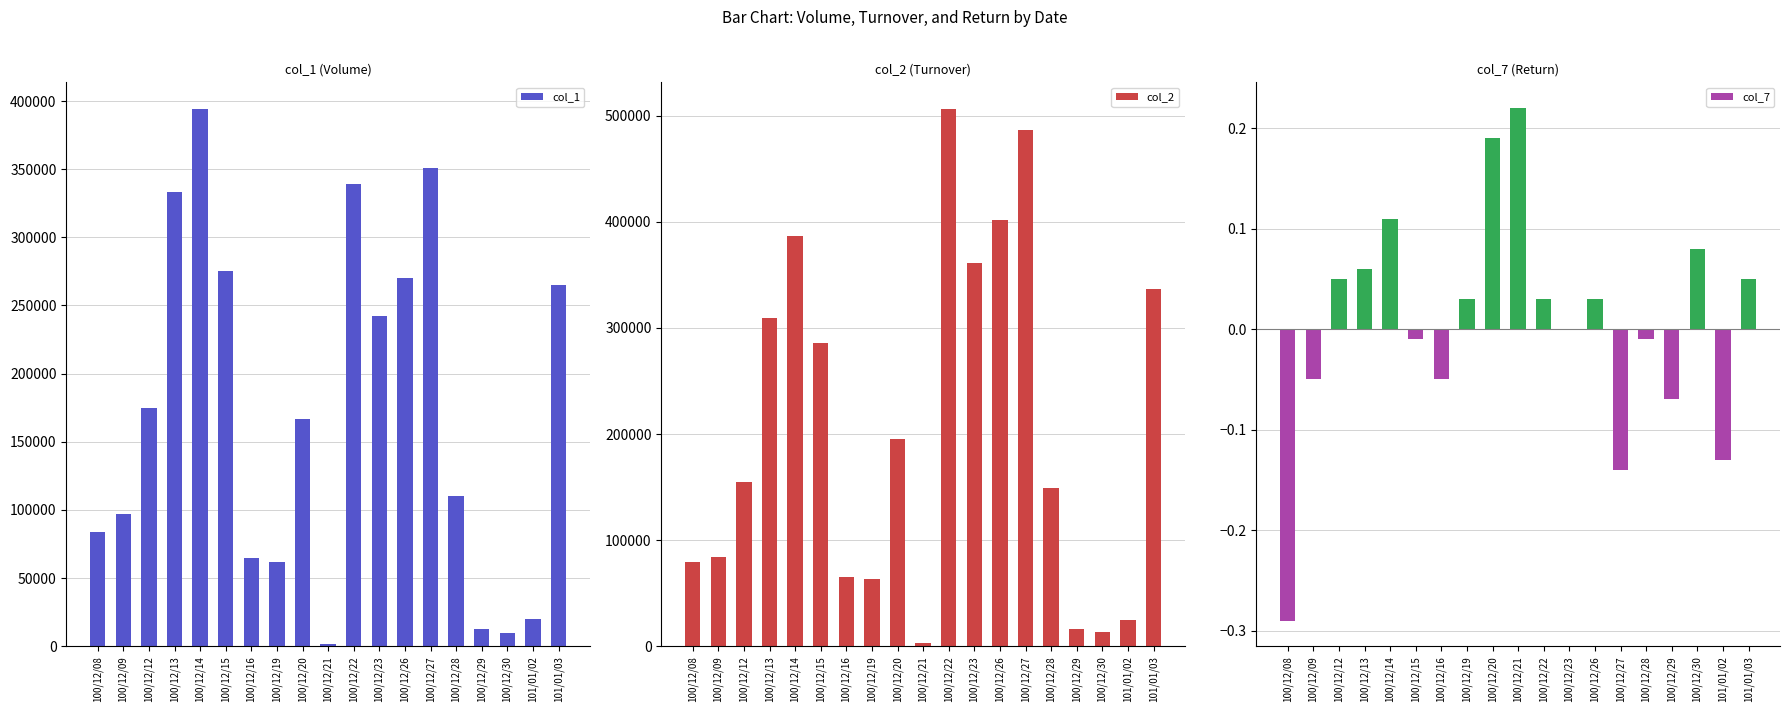

Reading right to left, extract all data points from this chart.

col_1: 101/01/03=265000.0	101/01/02=20000.0	100/12/30=10000.0	100/12/29=13000.0	100/12/28=110000.0	100/12/27=351000.0	100/12/26=270000.0	100/12/23=242000.0	100/12/22=339000.0	100/12/21=2000.0	100/12/20=167000.0	100/12/19=62000.0	100/12/16=65000.0	100/12/15=275000.0	100/12/14=394000.0	100/12/13=333000.0	100/12/12=175000.0	100/12/09=97000.0	100/12/08=84000.0
col_2: 101/01/03=336600.0	101/01/02=24600.0	100/12/30=13600.0	100/12/29=16640.0	100/12/28=149100.0	100/12/27=486980.0	100/12/26=401820.0	100/12/23=360800.0	100/12/22=506180.0	100/12/21=2940.0	100/12/20=195670.0	100/12/19=63850.0	100/12/16=65620.0	100/12/15=285860.0	100/12/14=386600.0	100/12/13=309790.0	100/12/12=155270.0	100/12/09=83830.0	100/12/08=79130.0
col_7: 101/01/03=0.1	101/01/02=-0.1	100/12/30=0.1	100/12/29=-0.1	100/12/28=-0.0	100/12/27=-0.1	100/12/26=0.0	100/12/23=0.0	100/12/22=0.0	100/12/21=0.2	100/12/20=0.2	100/12/19=0.0	100/12/16=-0.1	100/12/15=-0.0	100/12/14=0.1	100/12/13=0.1	100/12/12=0.1	100/12/09=-0.1	100/12/08=-0.3